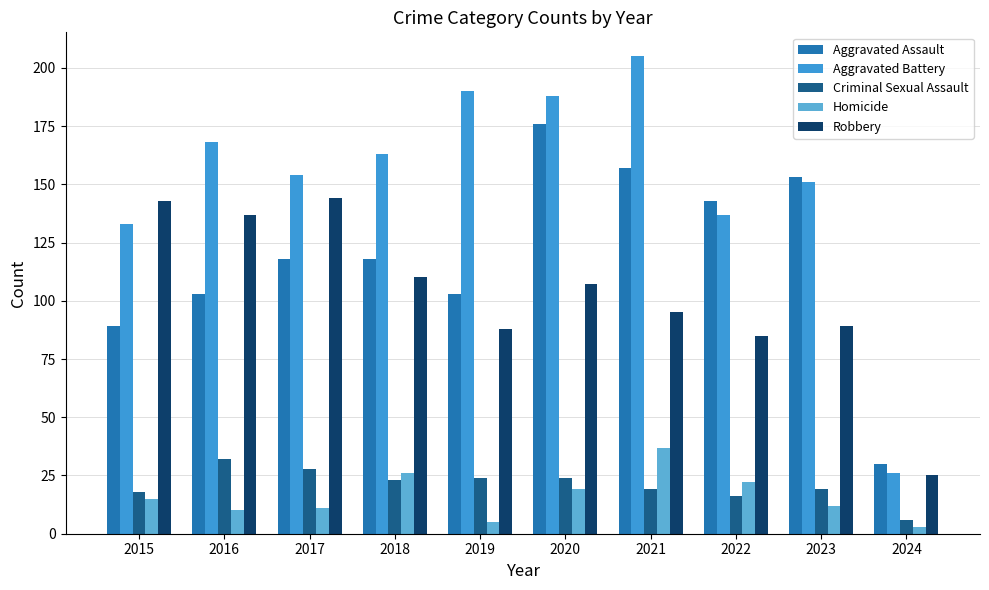

Which series has the largest range (max minus min)?

Aggravated Battery